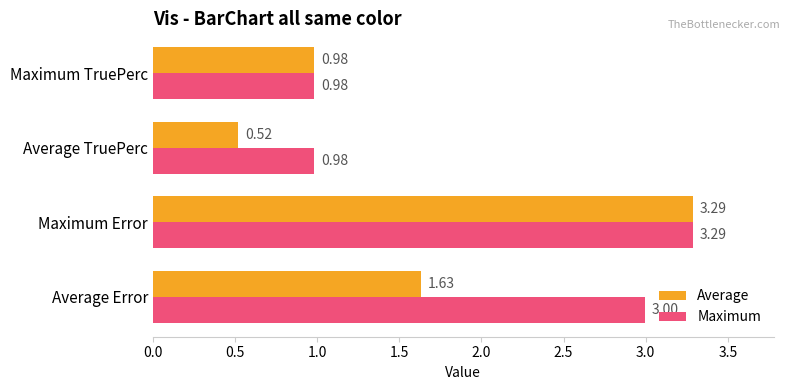

Where is Average nearest to the value 1?

Maximum TruePerc